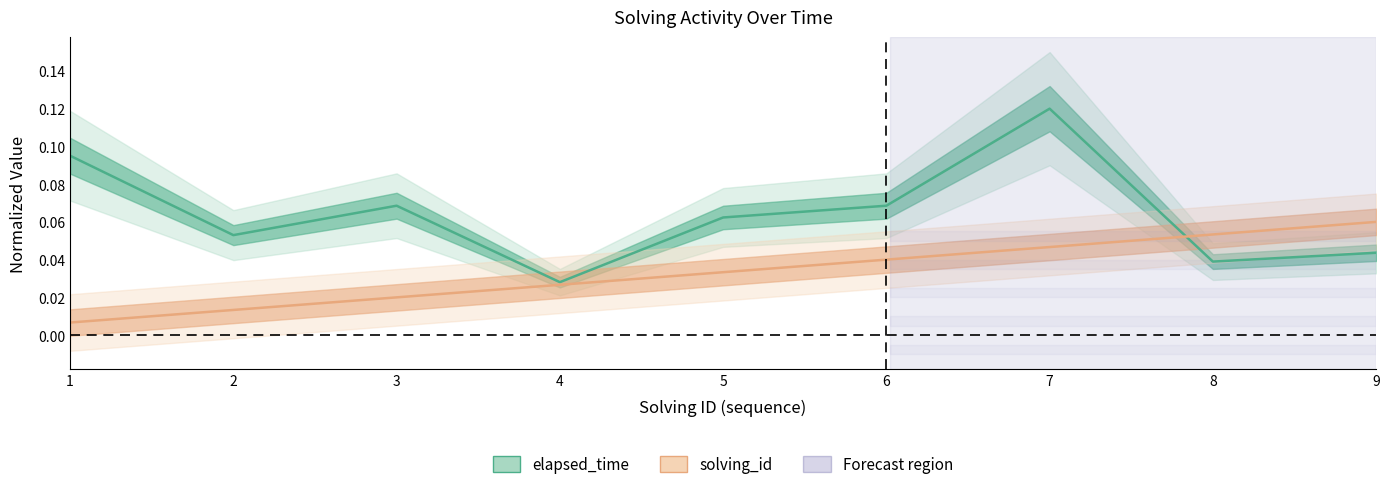

Reading right to left, transcribe all the data shown in this chart.

elapsed_time (normalized): 9=0.0	8=0.0	7=0.1	6=0.1	5=0.1	4=0.0	3=0.1	2=0.1	1=0.1
solving_id (normalized): 9=0.1	8=0.1	7=0.0	6=0.0	5=0.0	4=0.0	3=0.0	2=0.0	1=0.0